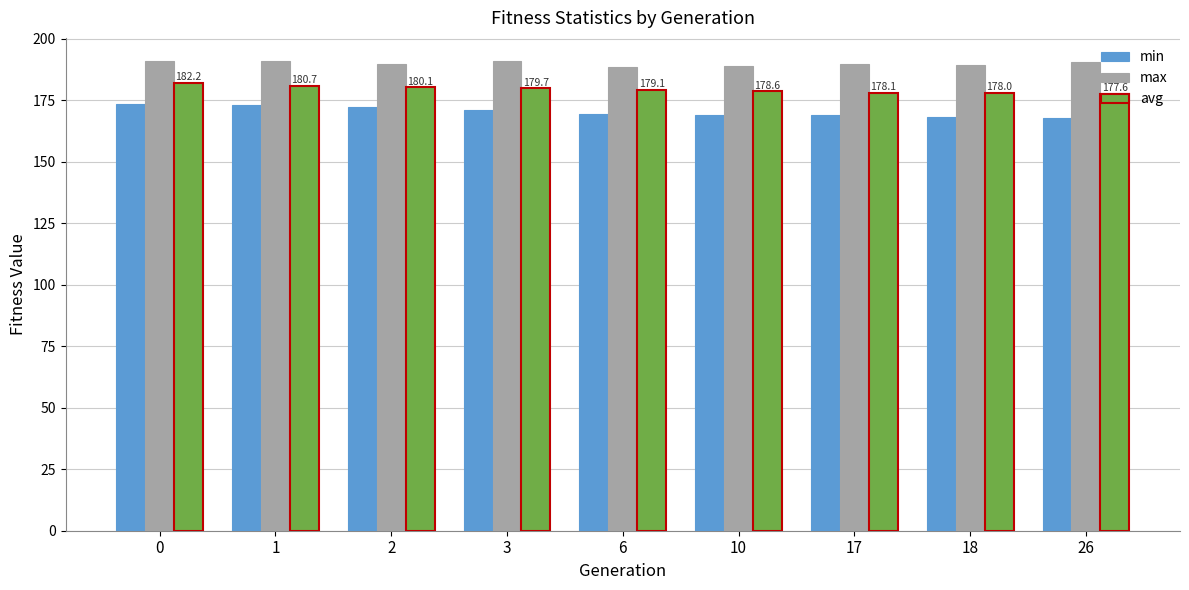

Which series has the largest total across all categories?

max